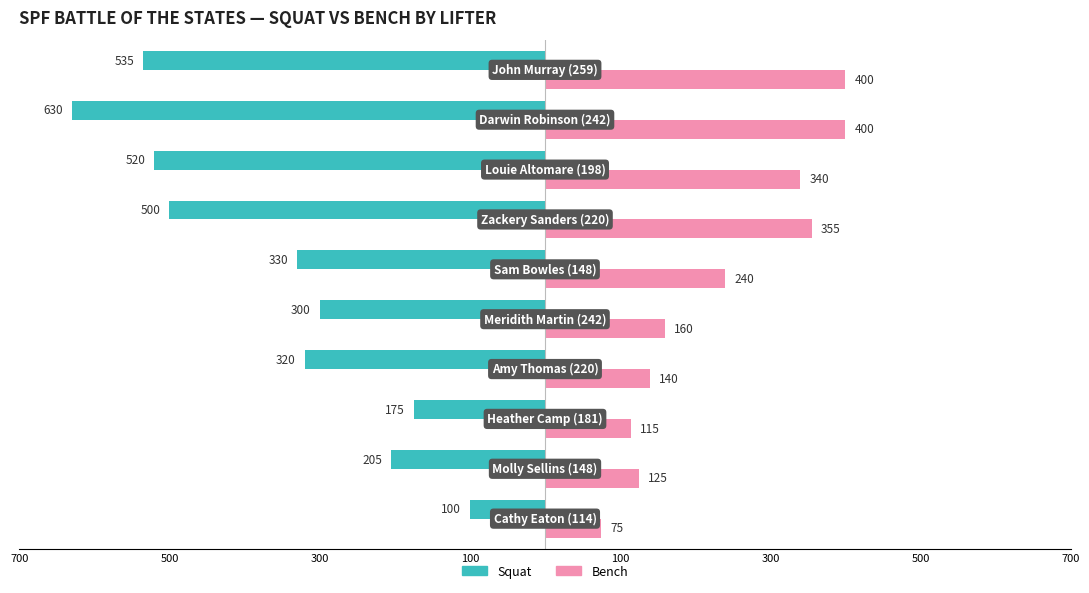

How many groups of bars are there?

10